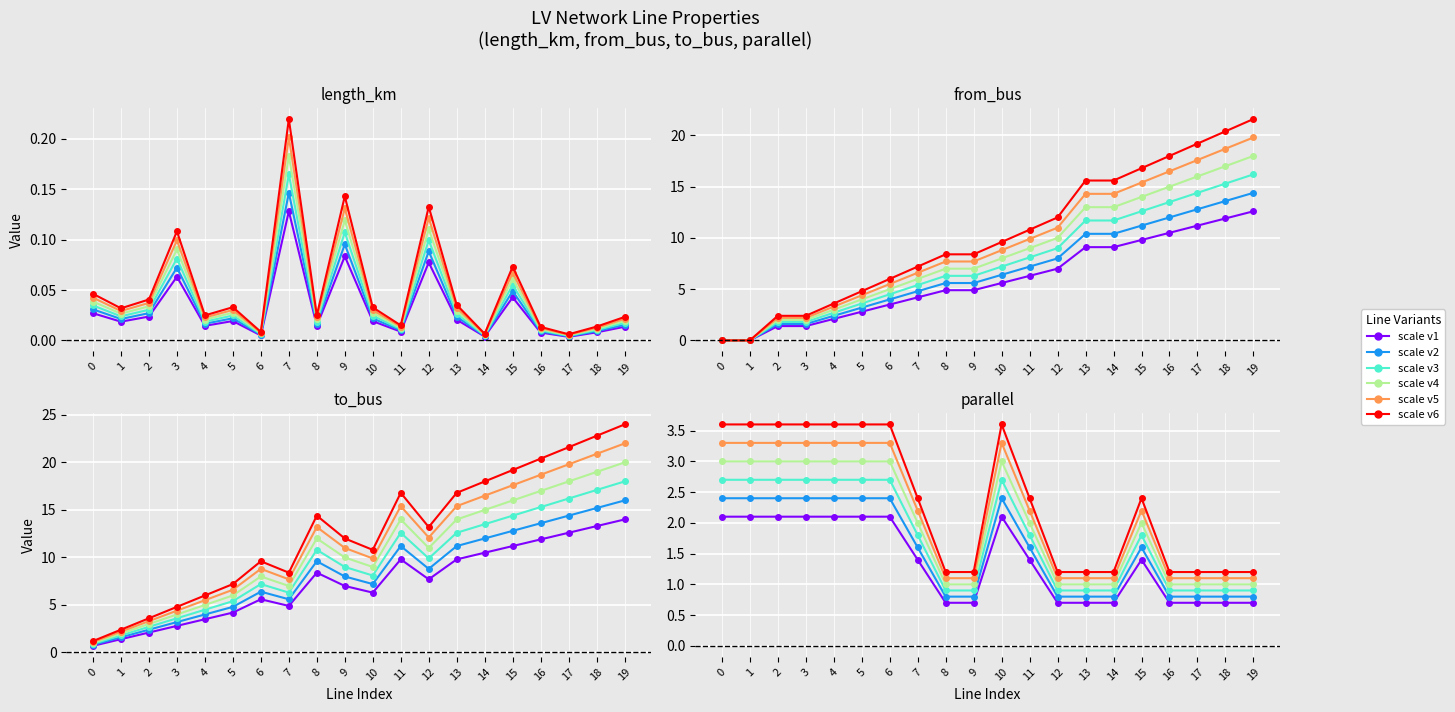

Rank the series by their maximum value, from highest to lowest.

to_bus, from_bus, parallel, length_km